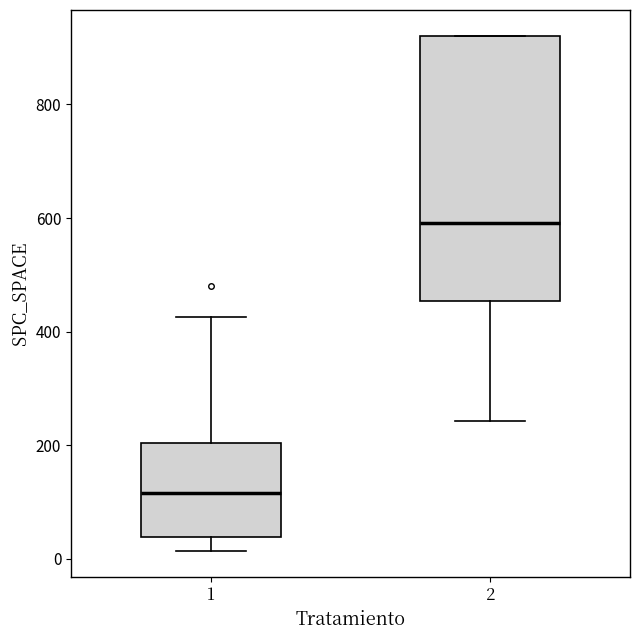

Which box is the tallest, from its lower edge to its upper edge?

2